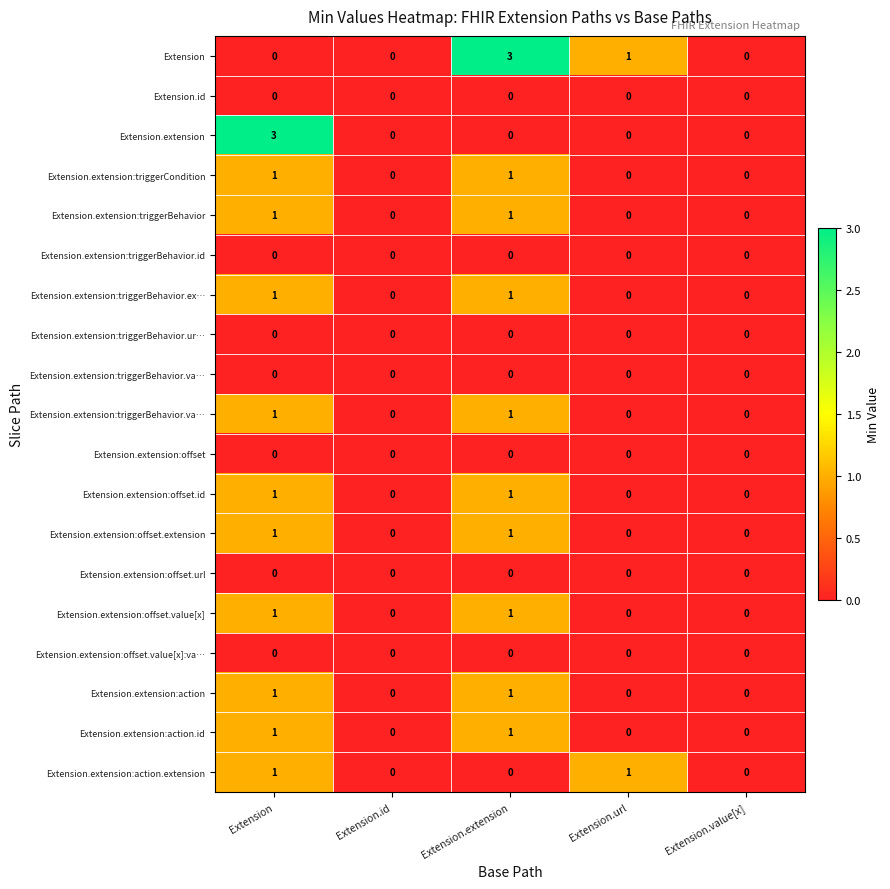

What is the total value across all series at Extension?

13